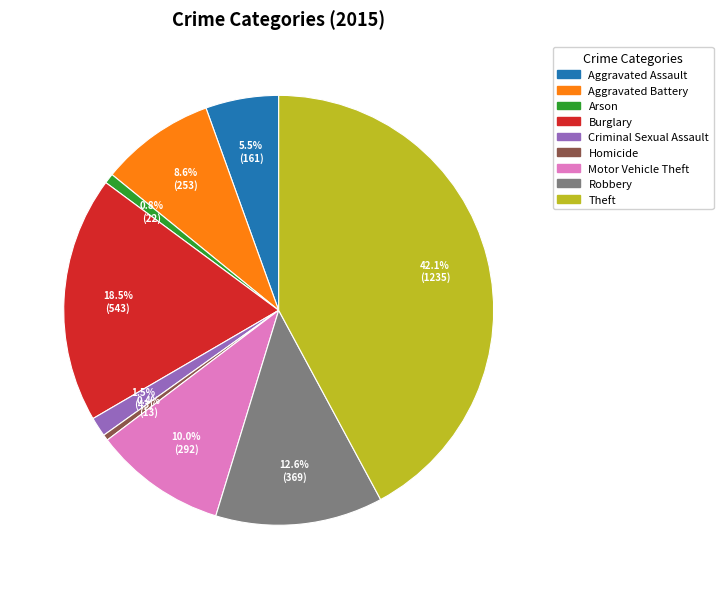

Does Aggravated Battery represent more than half of the total?

No